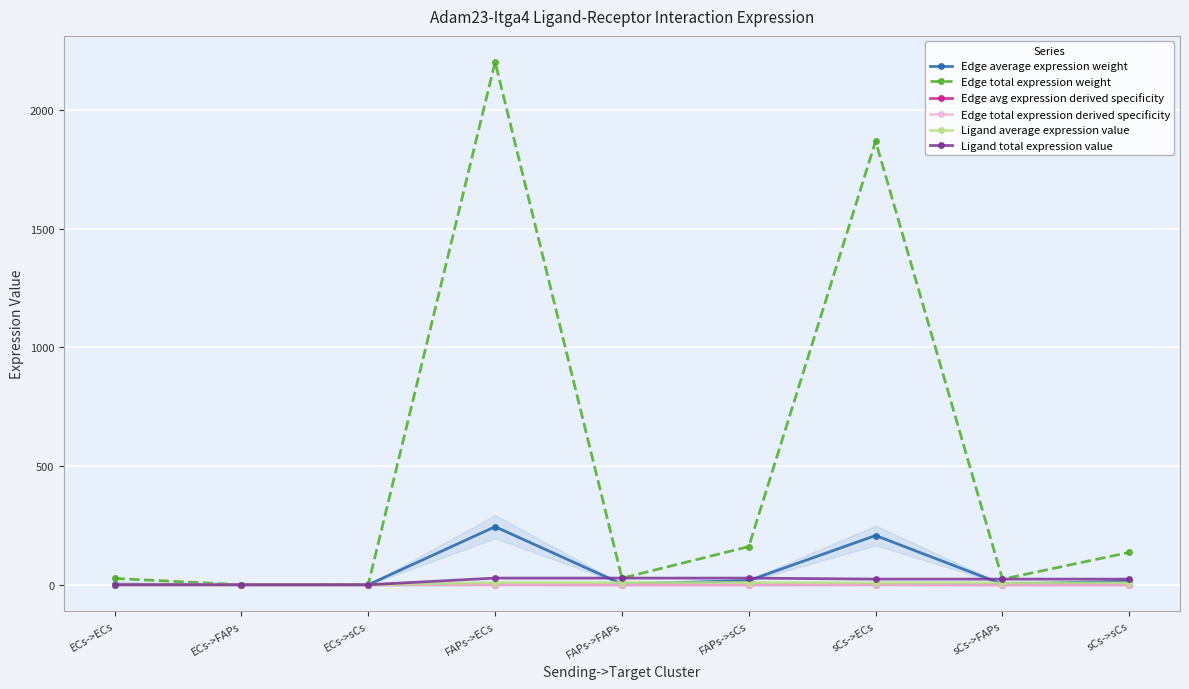

Reading left to right, what are all the values shown in this chart?

Edge average expression weight: 3.0	0.0	0.2	244.6	3.1	17.9	207.5	2.6	15.2
Edge total expression weight: 26.9	0.3	2.0	2201.2	27.9	160.8	1867.9	23.7	136.5
Edge avg expression derived specificity: 0.0	0.0	0.0	0.5	0.0	0.0	0.4	0.0	0.0
Edge total expression derived specificity: 0.0	0.0	0.0	0.5	0.0	0.0	0.4	0.0	0.0
Ligand average expression value: 0.1	0.1	0.1	9.4	9.4	9.4	8.0	8.0	8.0
Ligand total expression value: 0.3	0.3	0.3	28.2	28.2	28.2	23.9	23.9	23.9